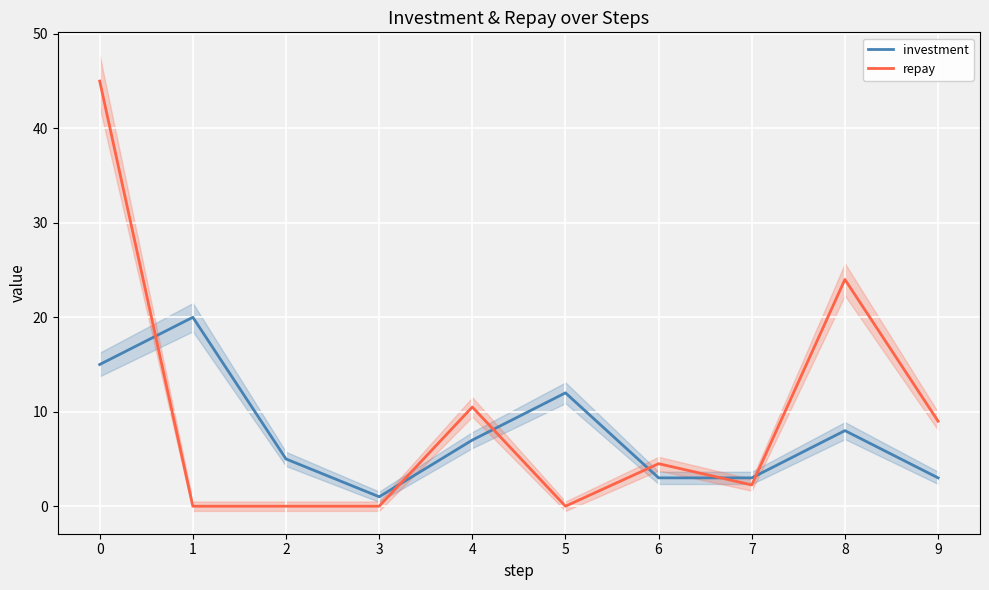

After their last crossing, which series has the higher values: repay or investment?

repay